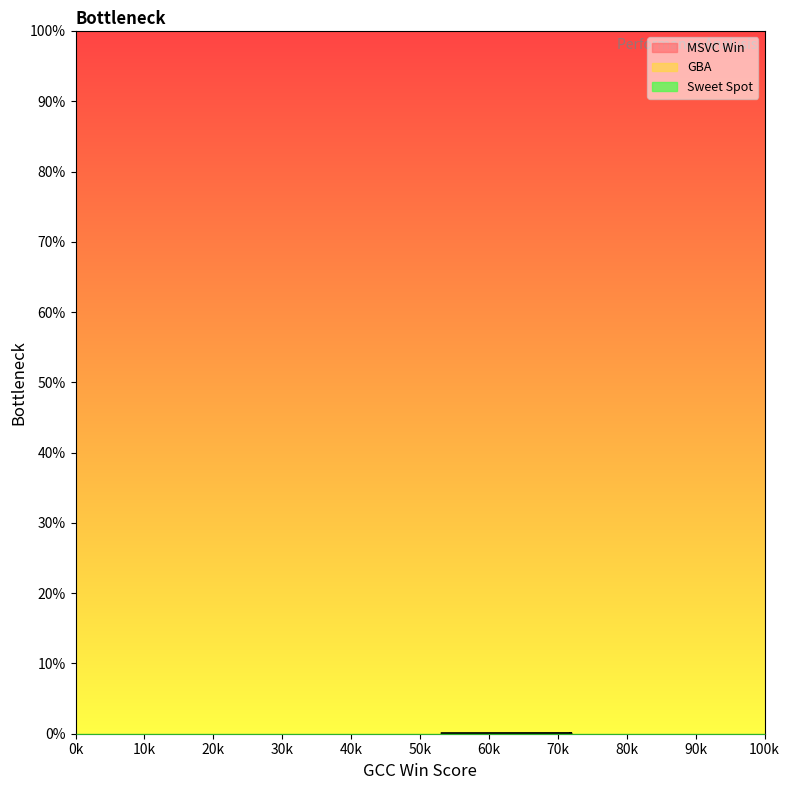

Does the chart display data point markers on the line(s)?

No